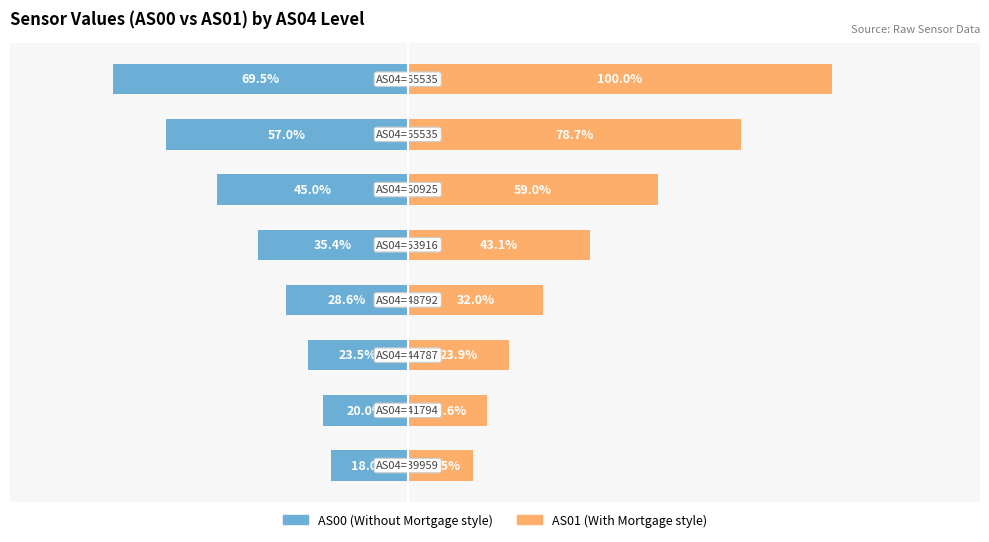

What are all the series names shown in the legend?

AS00, AS01